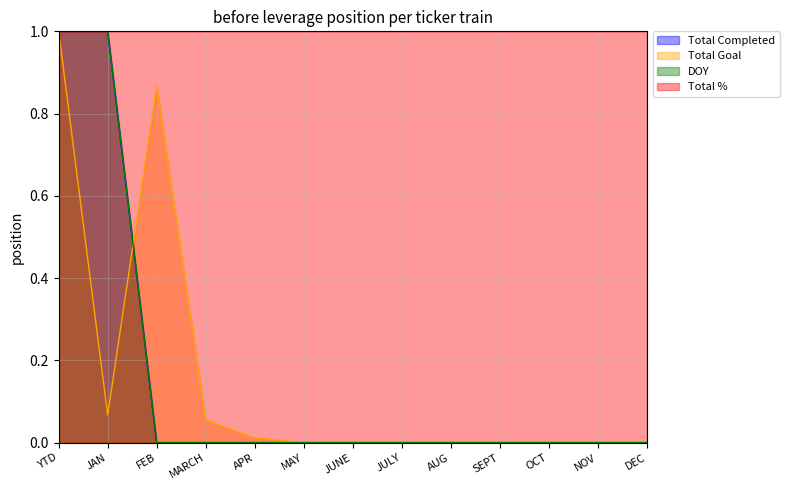

Does the chart display data point markers on the line(s)?

No